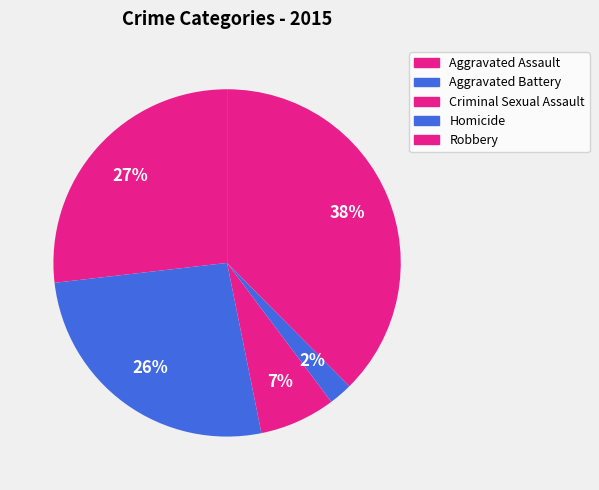

How many slices are in this pie chart?

5